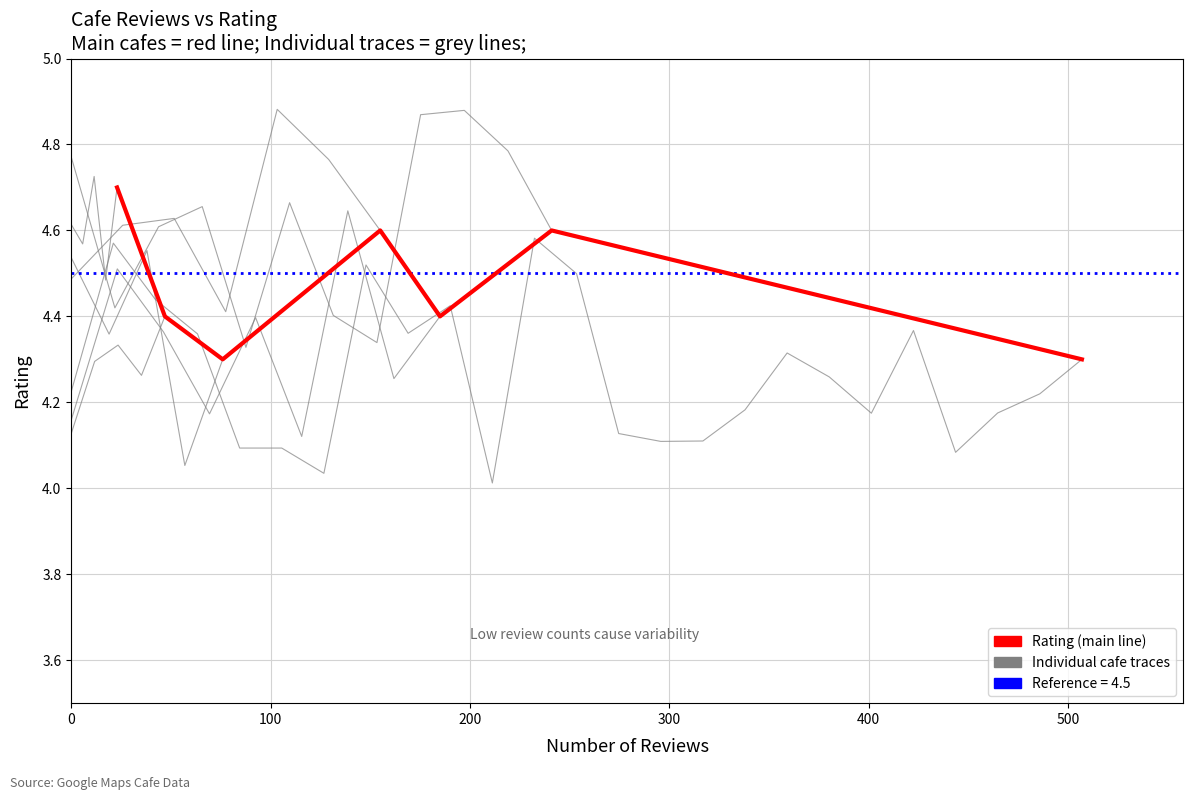

What is the difference between the maximum and minimum values?

0.4